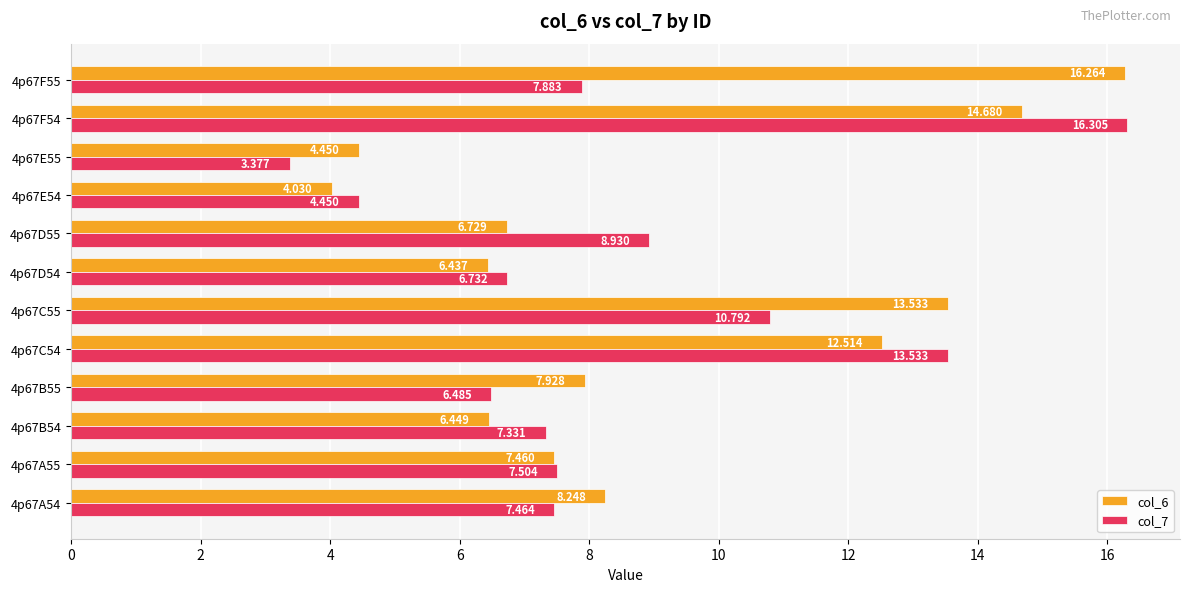

Is the value of col_6 at 4p67B54 greater than the value of col_7 at 4p67D54?

No